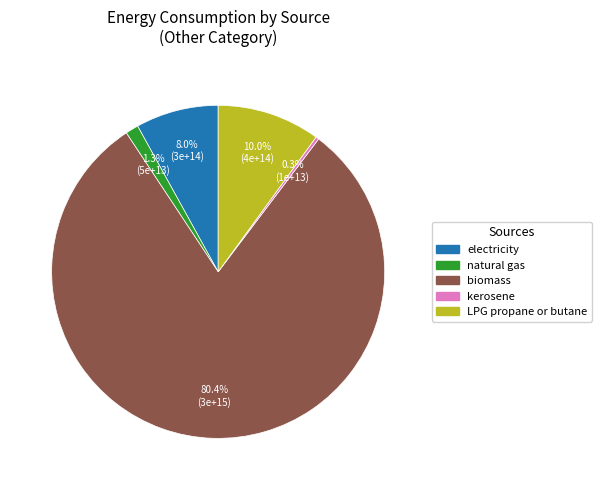

Is there a majority slice in this chart?

Yes